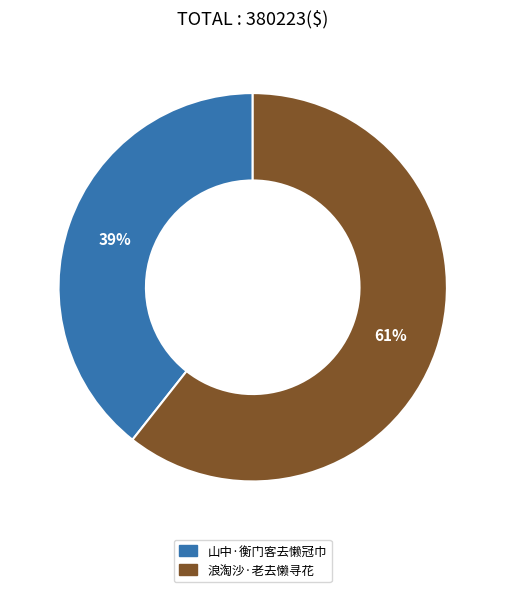

The 山中·衡门客去懒冠巾 slice represents 39% of the pie. True or false?

True